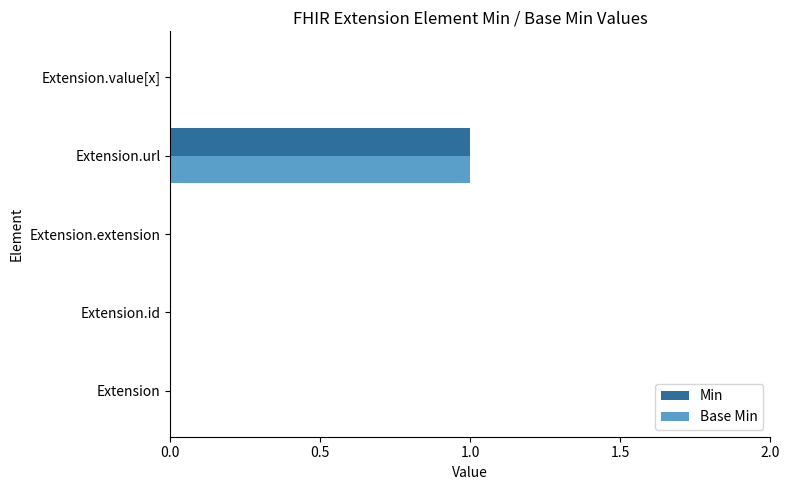

What are all the series names shown in the legend?

Min, Base Min